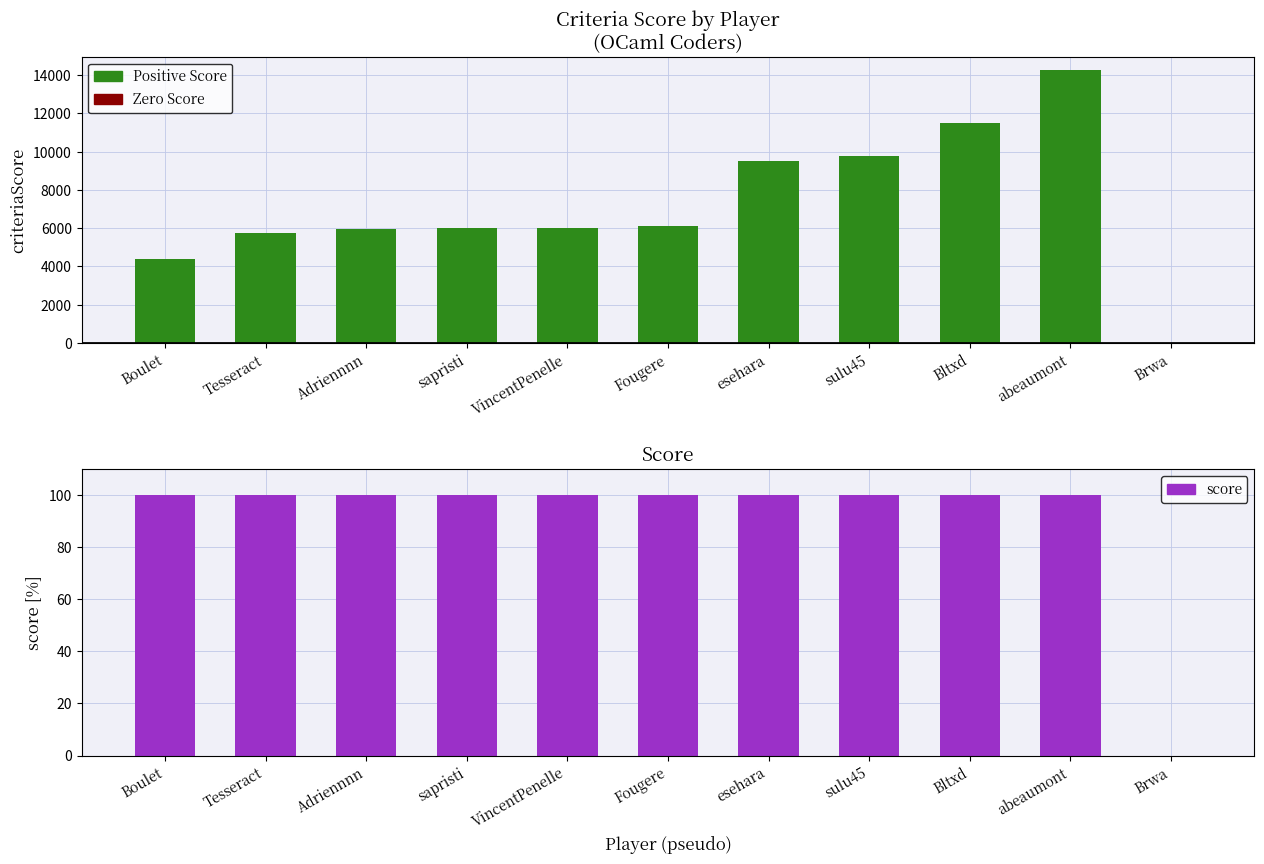

List the series in order of their peak value, highest first.

criteriaScore, Positive Score, SOC, Zero Score